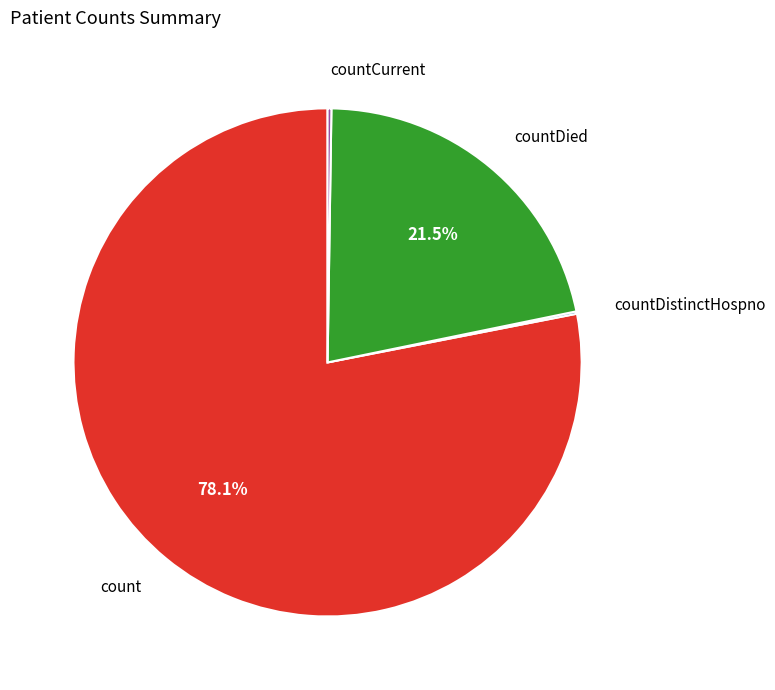

Does any single category account for the majority?

Yes